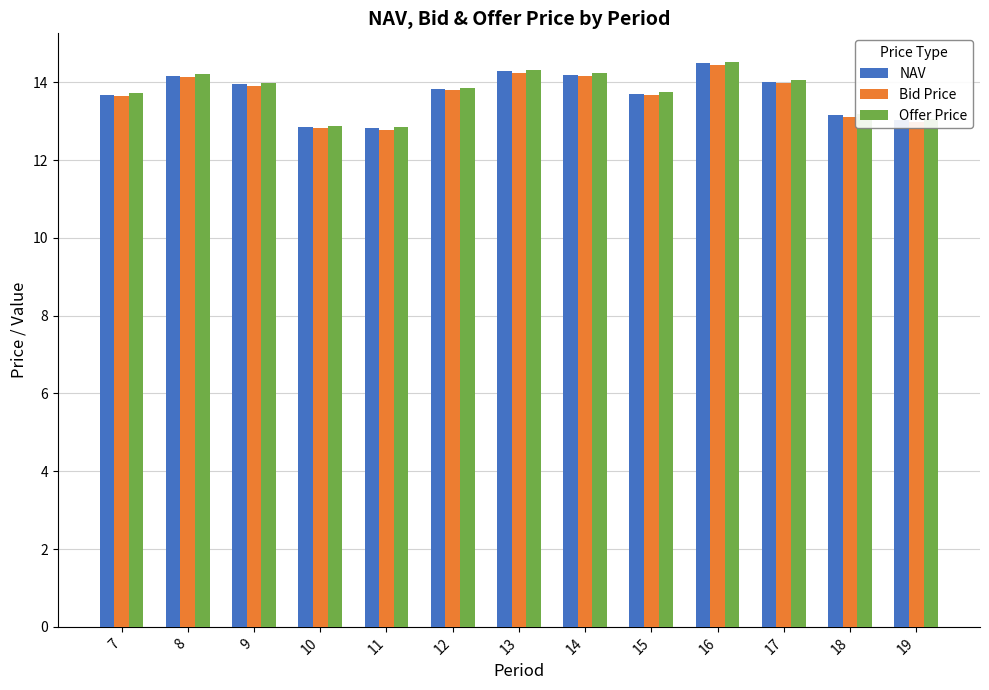

At which label does Bid Price first exceed 13?

7